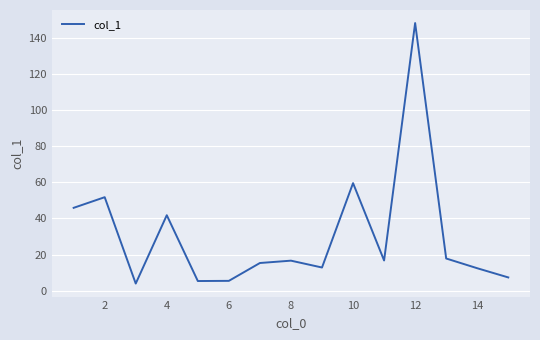

What is the difference between the maximum and minimum values?

144.5